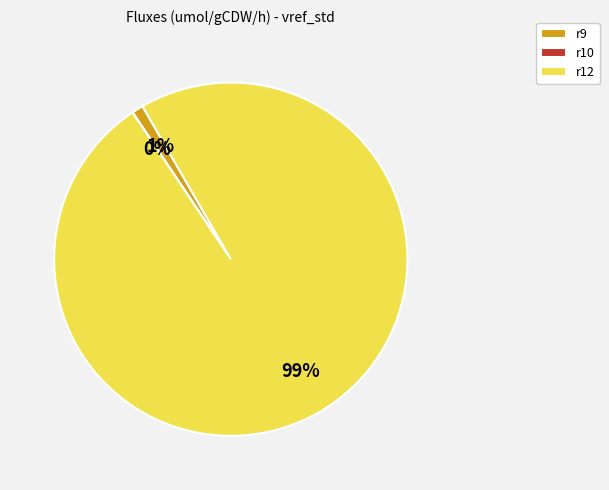

To the nearest percent, what percentage of the pie is r9?

1%